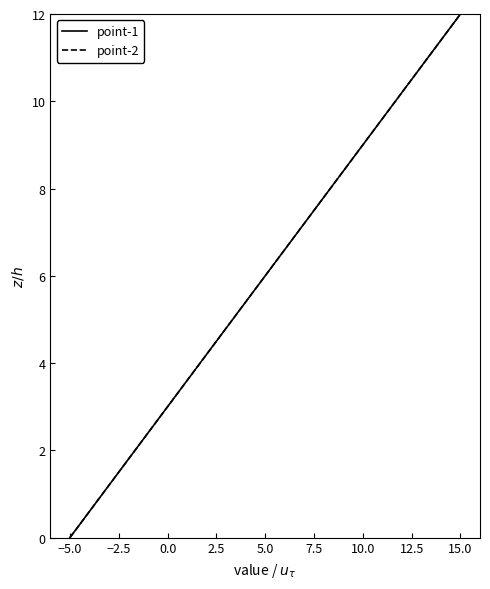

Is this an area chart (filled region under the line)?

No